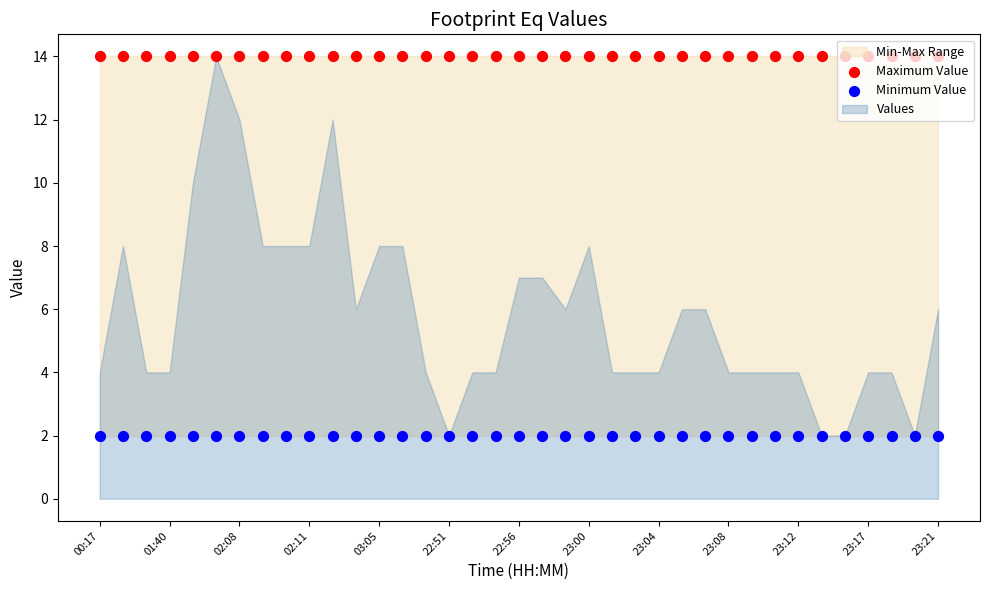

Is the value of Minimum Value at 23:04 greater than the value of Maximum Value at 23:00?

No